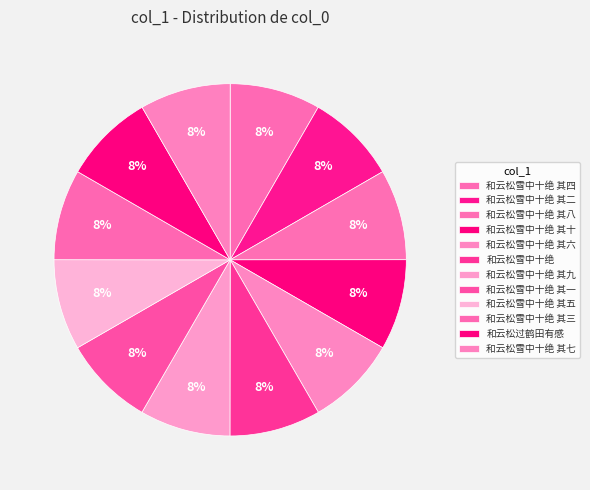

Does any single category account for the majority?

No